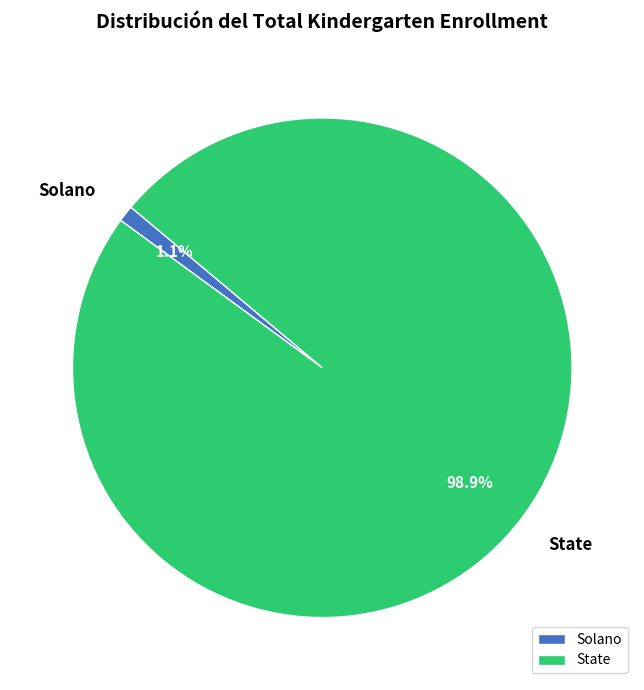

The Solano slice represents 1% of the pie. True or false?

True